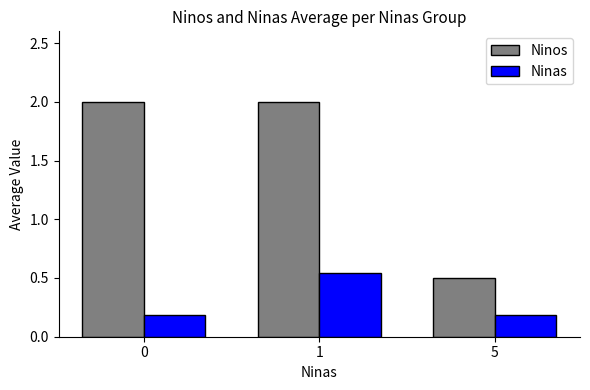

What is the difference between the maximum and minimum values in the Ninas series?

0.4